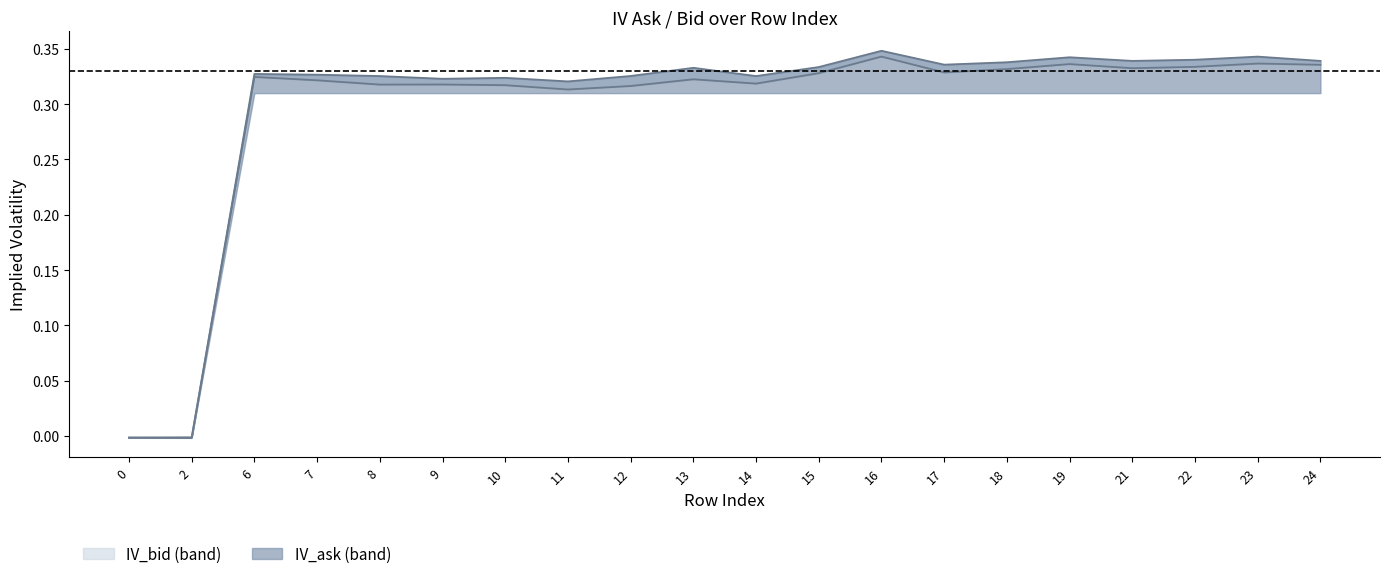

Count the number of categories in the chart.

20